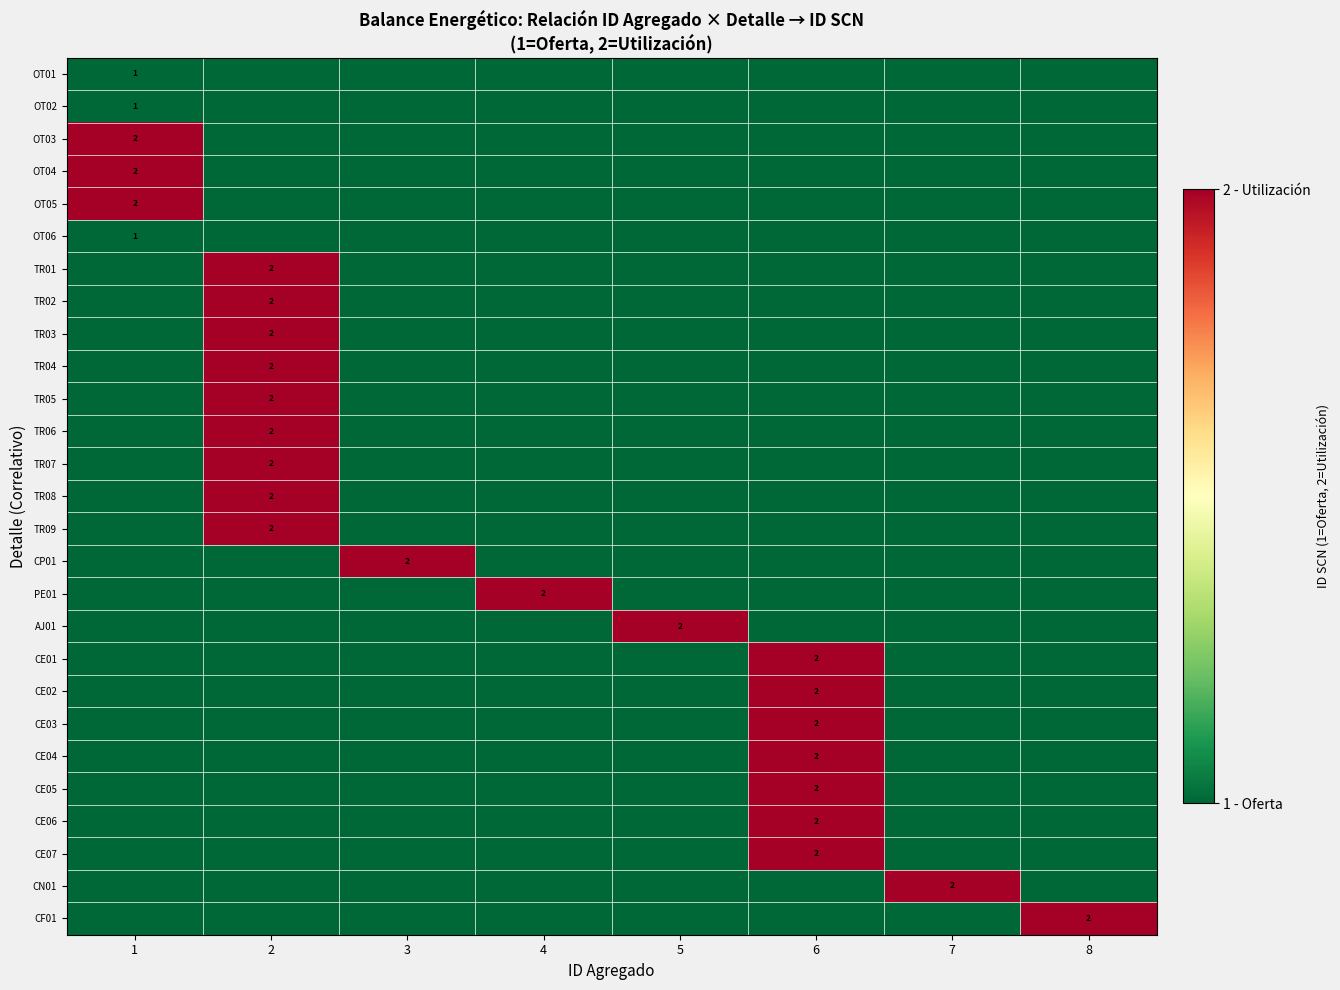

At which label does CE05 reach its minimum?

1